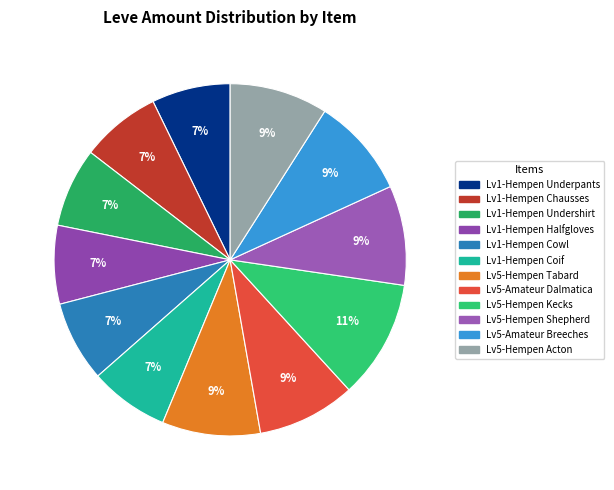

Is there a majority slice in this chart?

No